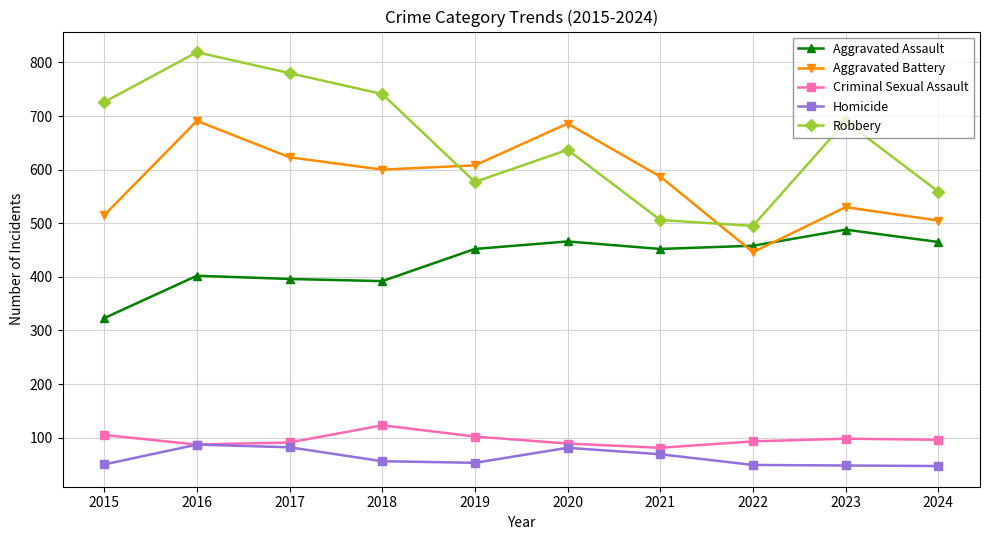

Does the chart have visible grid lines?

Yes